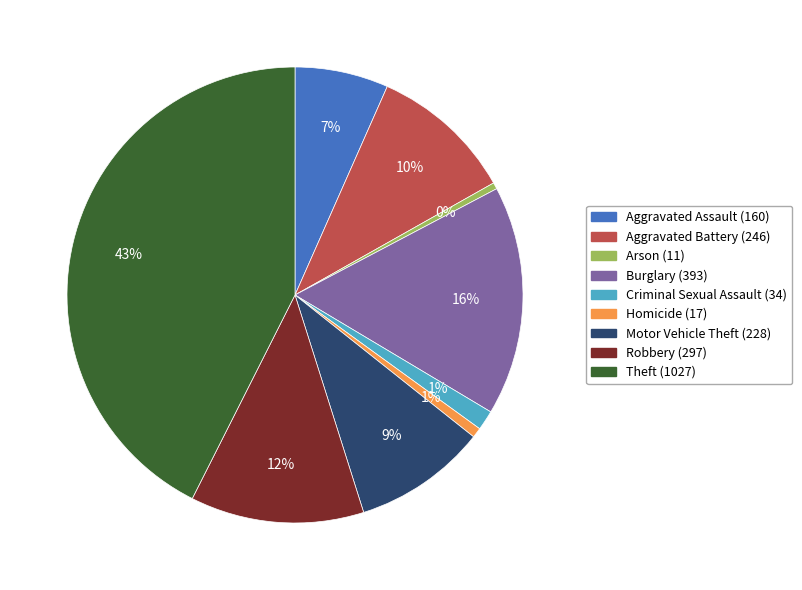

Does Aggravated Assault account for over 50% of the chart?

No